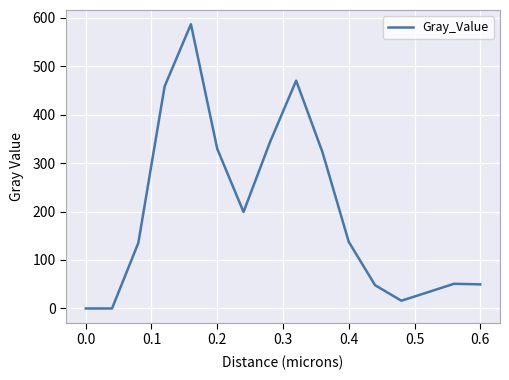

What is the maximum value shown in the chart?

586.3